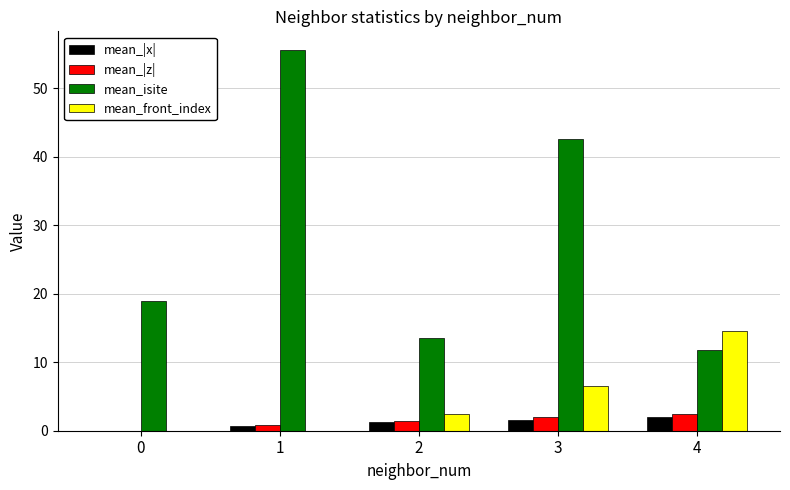

Read the mean_|x| value at 1.

0.8